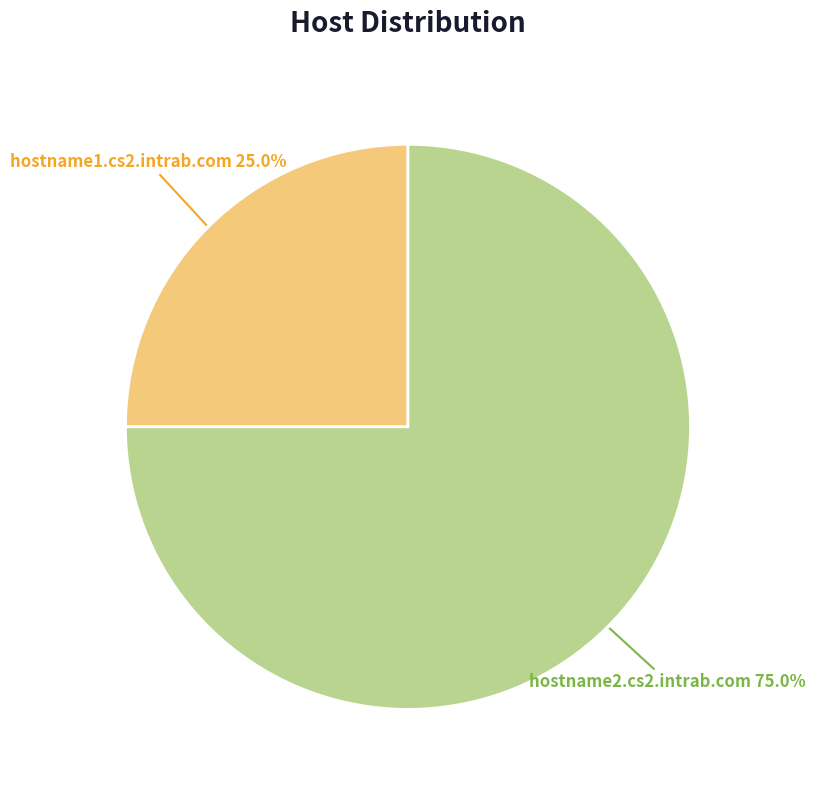

Is there any slice that represents more than half of the pie?

Yes